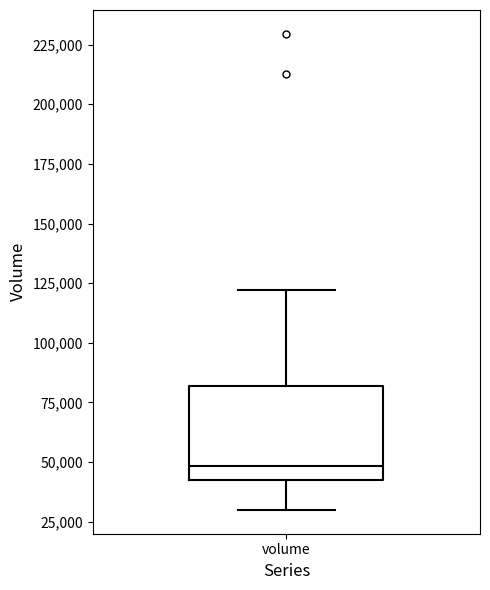

Read this box plot against the y-axis: the position of the median line, the range covered by the box, and the ends of both whiskers. The values are not printed on the chart, so give them approximately, as read against the axis.

median 50000, box 45000 to 80000, whiskers 30000 to 120000